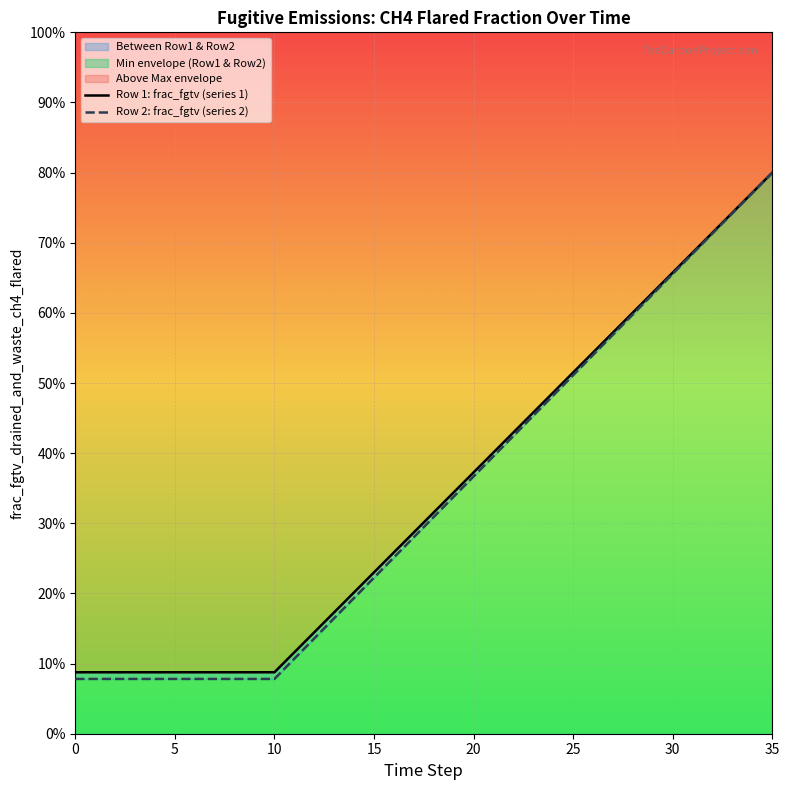

At which category is the sum across all series the highest?

35